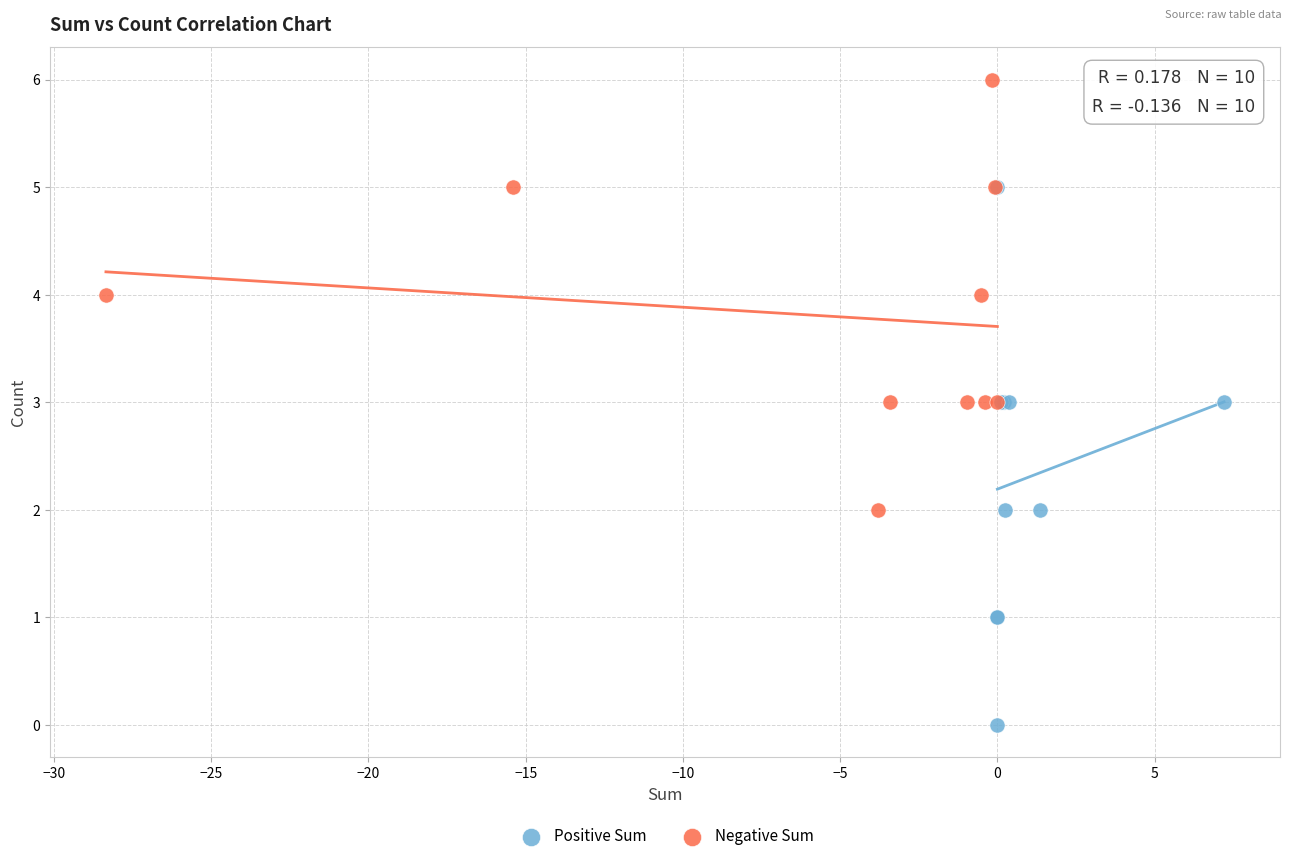

Which series contains the lowest Y value?

Positive Sum